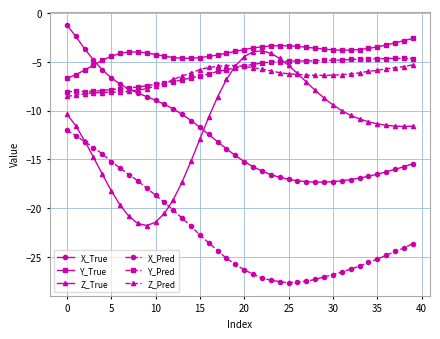

Which series has the largest range (max minus min)?

Z_True